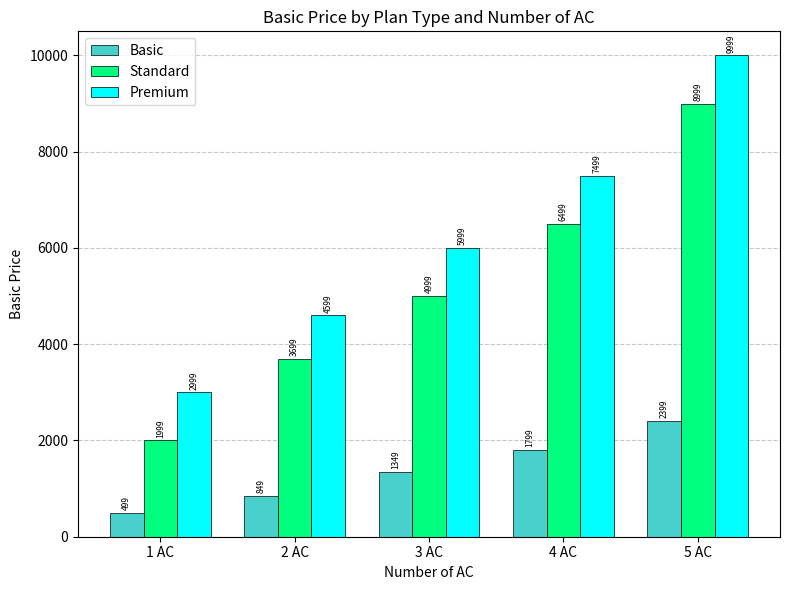

At which label is Basic closest to 1449?

3 AC